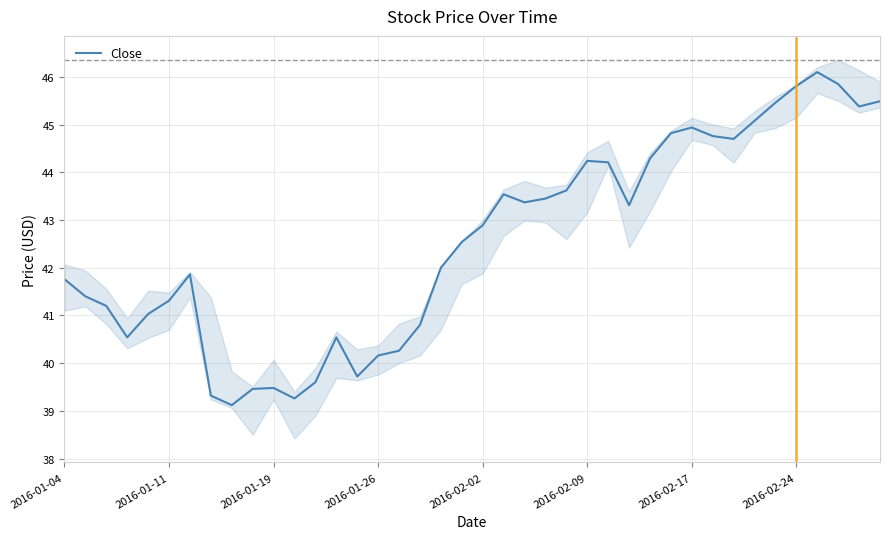

What is the highest value of the Close series?

46.1